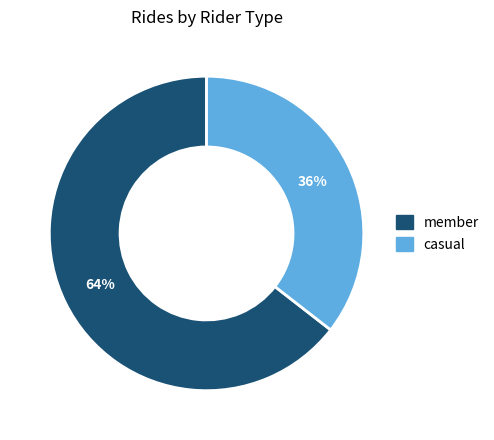

Rank the categories by value from lowest to highest.

casual, member